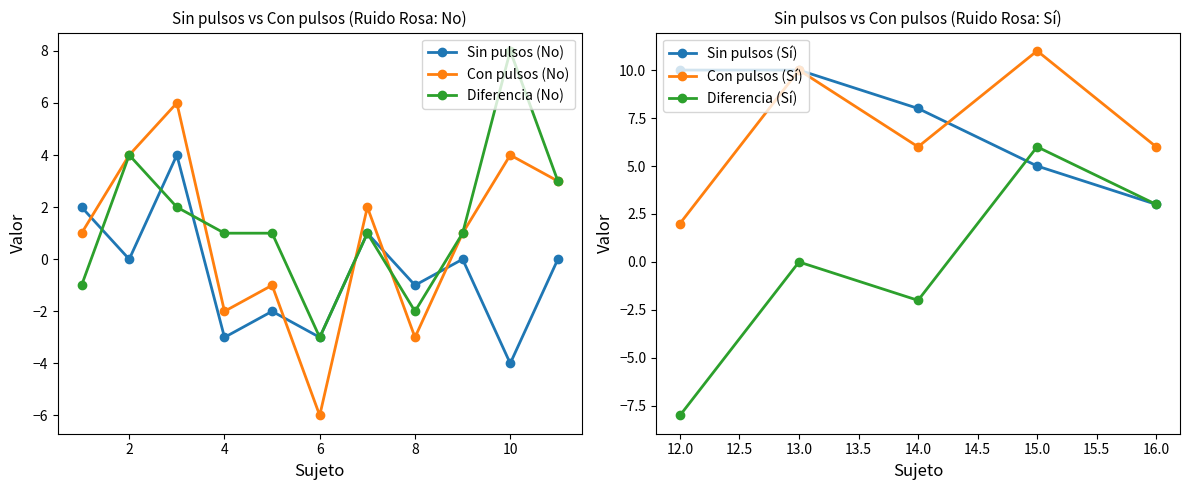

What is the value of the Con pulsos (No) point at the 1st from the left?

1